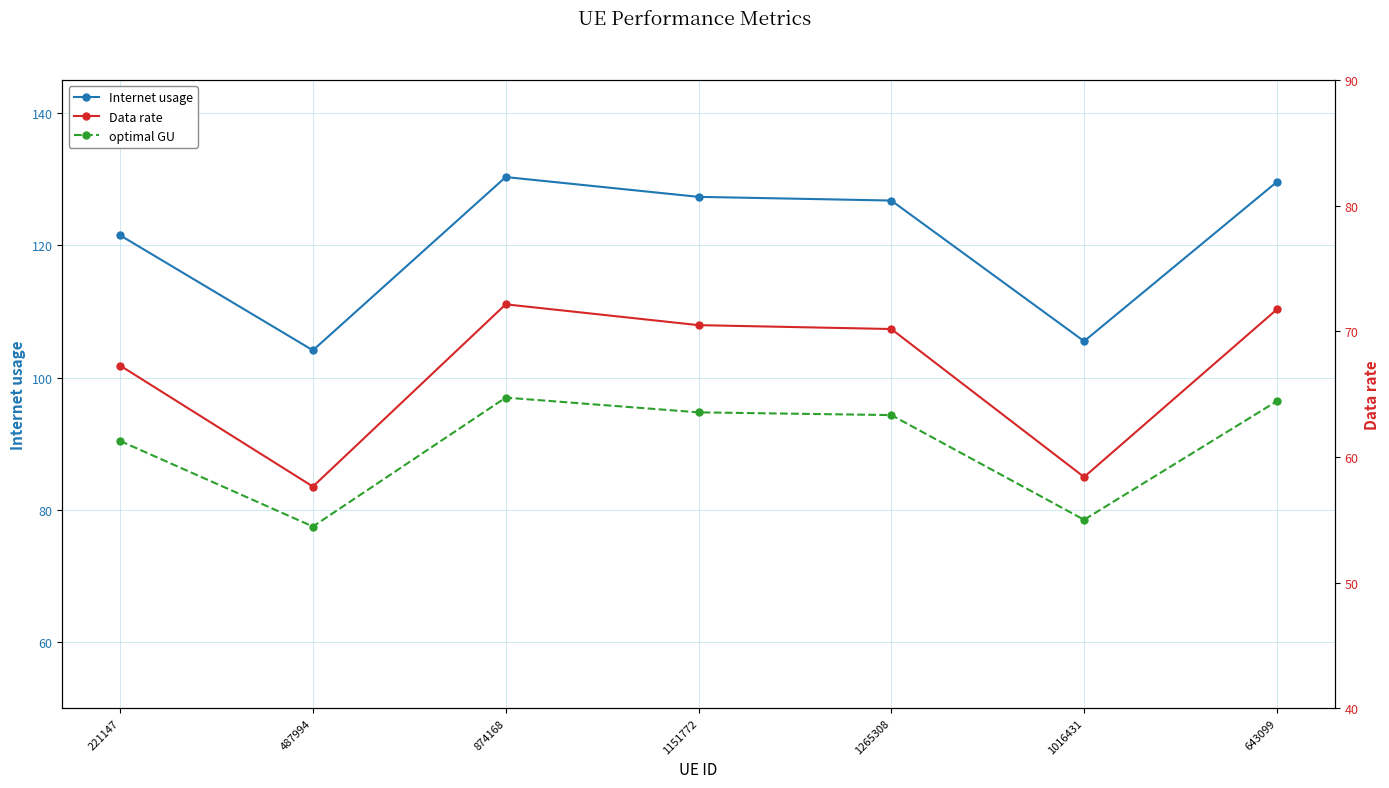

What is the difference between the highest and lowest values at 221147?

54.3